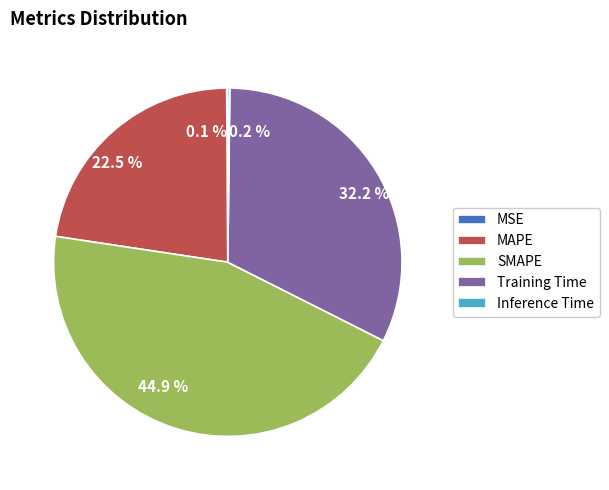

To the nearest percent, what is the difference between the largest and smallest slice percentages?

45%